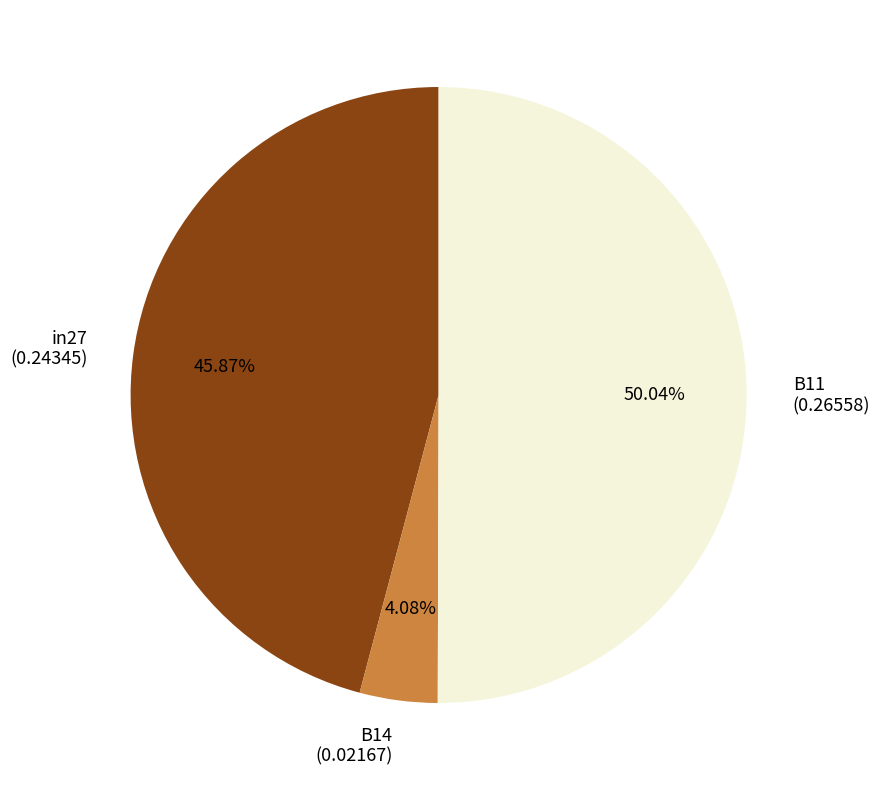

What is the largest slice in the pie chart?

B11